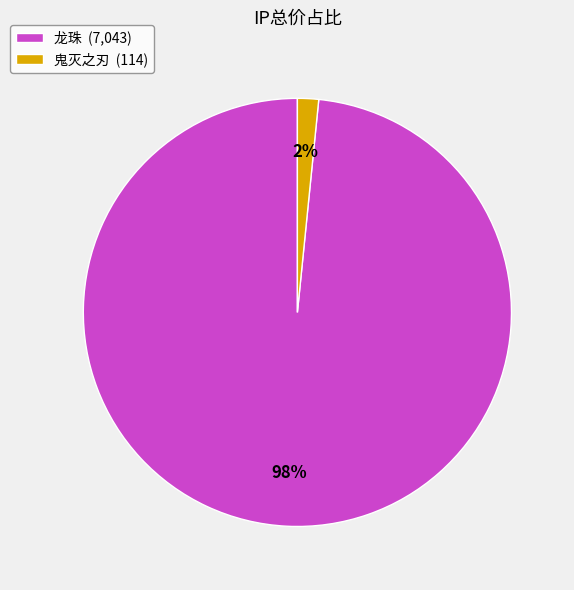

Which has a higher value, 龙珠 (7,043) or 鬼灭之刃 (114)?

龙珠 (7,043)